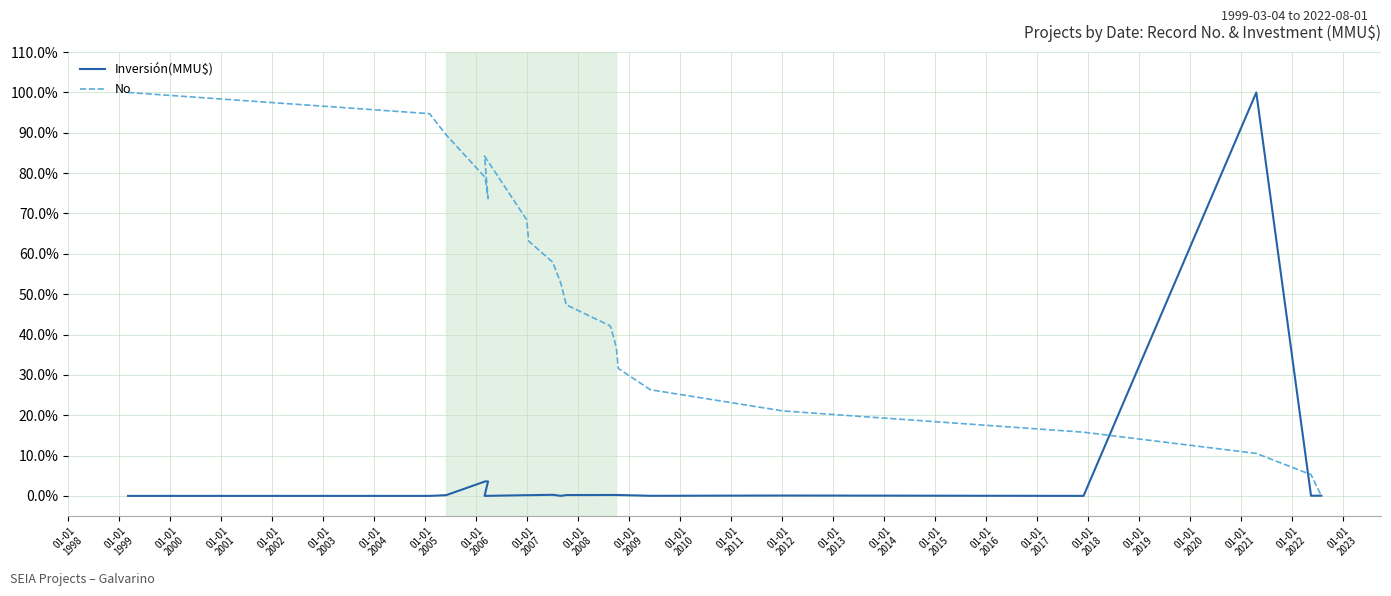

The value of Inversión(MMU$) at 01-01
2011 is 0.0. True or false?

True